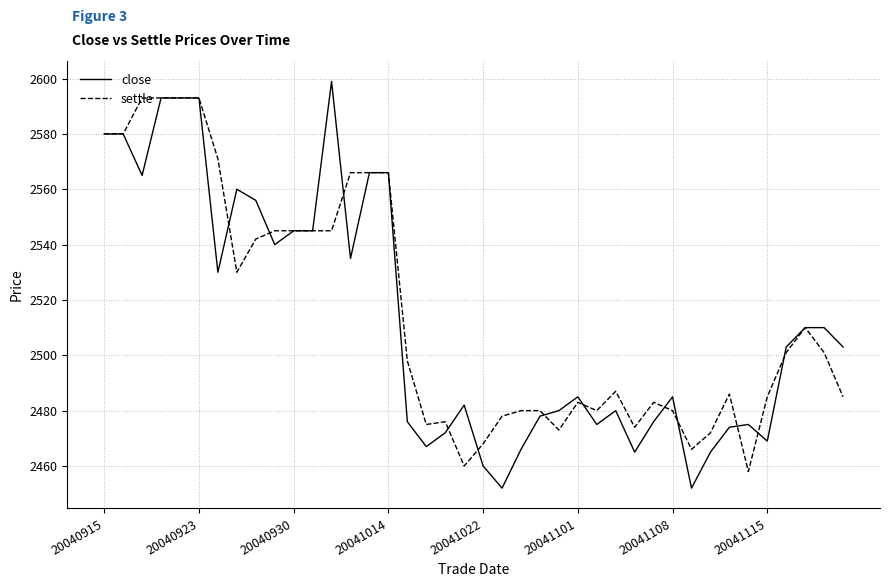

At how many categories does at least one series exceed 2562?

11